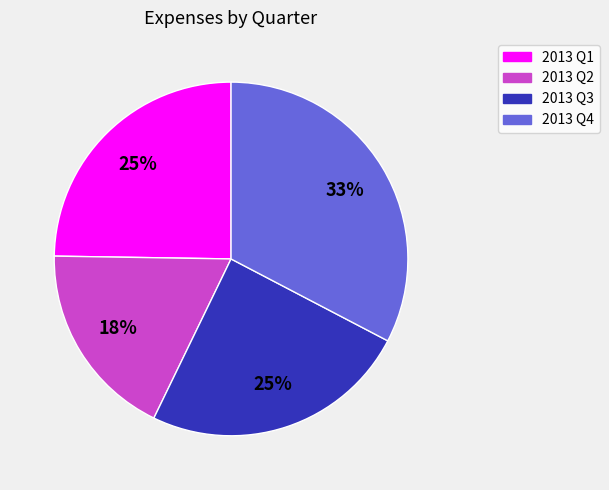

Between 2013 Q4 and 2013 Q3, which is larger?

2013 Q4